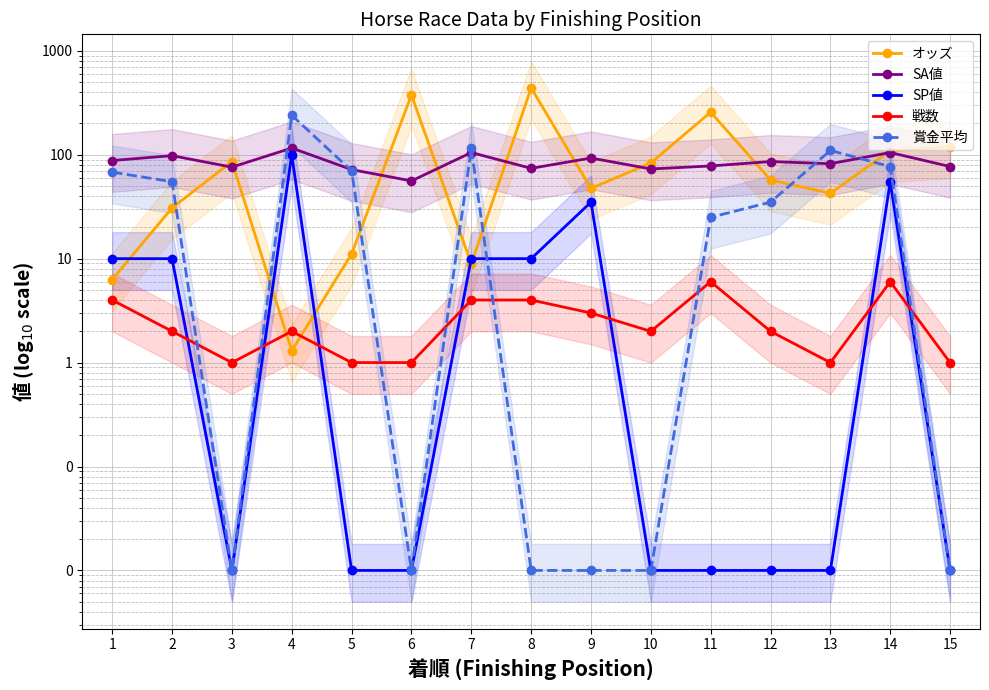

True or false: 賞金平均 and 戦数 intersect in this chart.

True